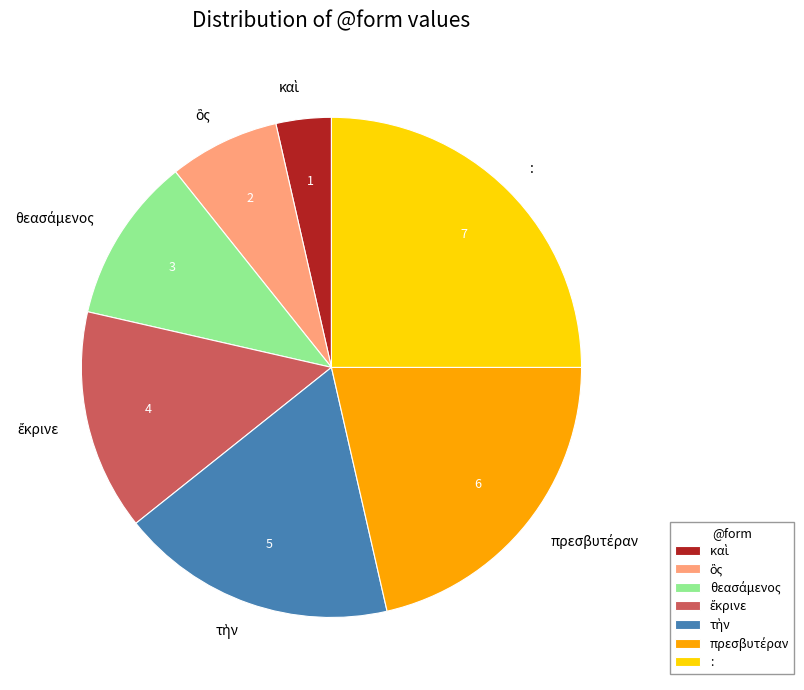

What is the largest slice in the pie chart?

: